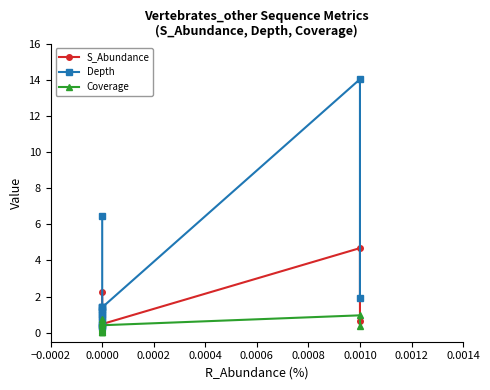

Which series has the largest total across all categories?

Depth